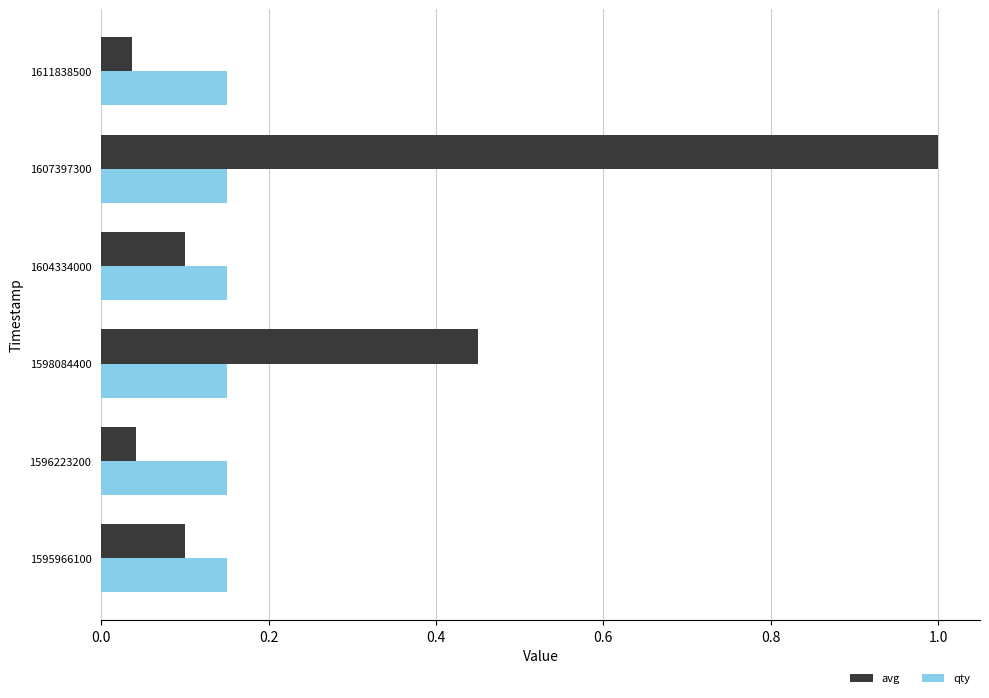

List the series in order of their overall mean, lowest first.

qty, avg